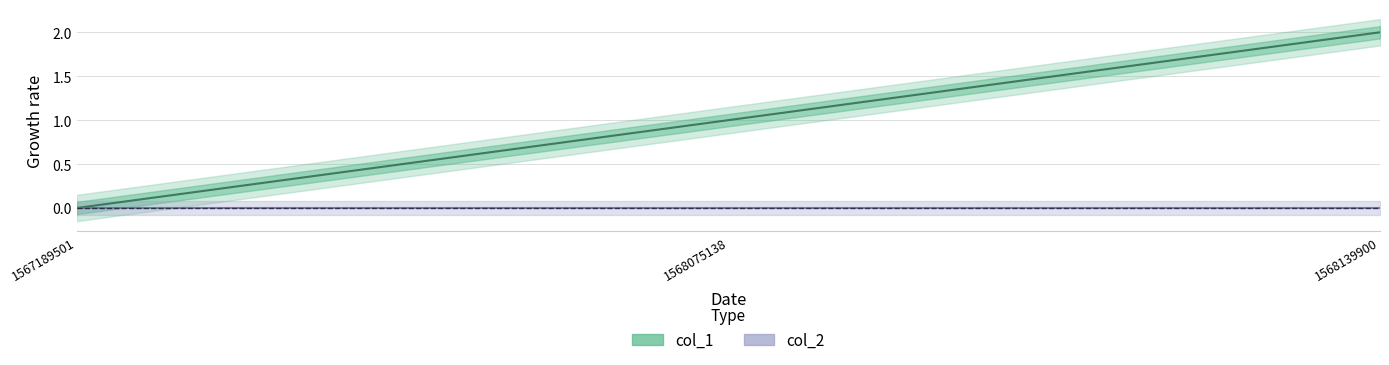

How many lines are shown in the chart?

2